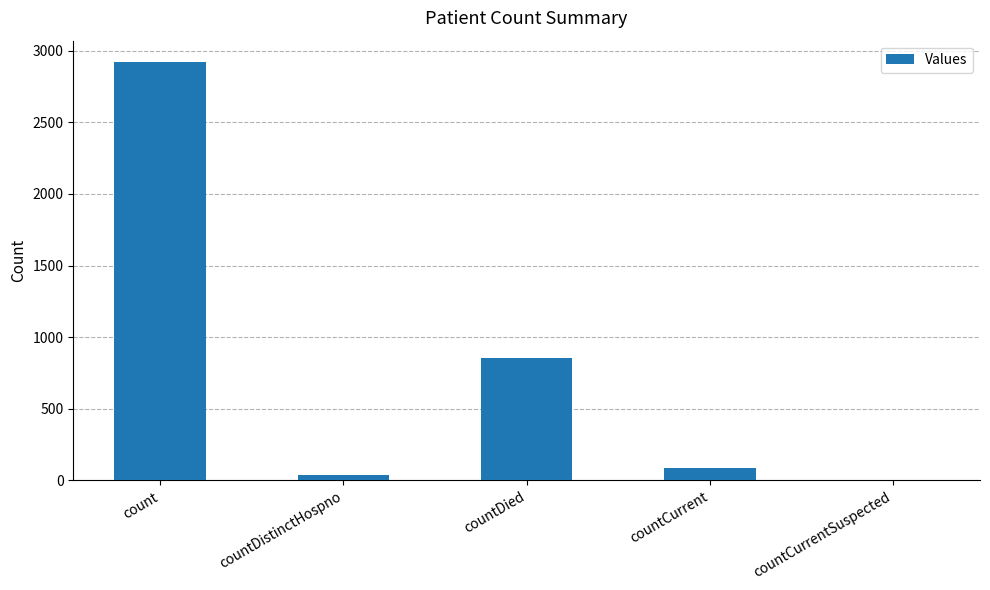

Are the bars grouped side by side (vs. stacked)?

No